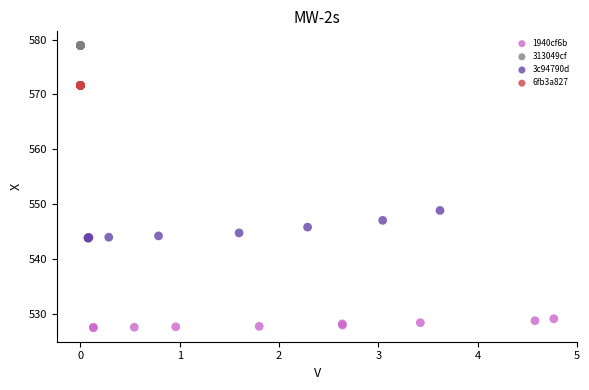

What are all the series names shown in the legend?

1940cf6b, 313049cf, 3c94790d, 6fb3a827